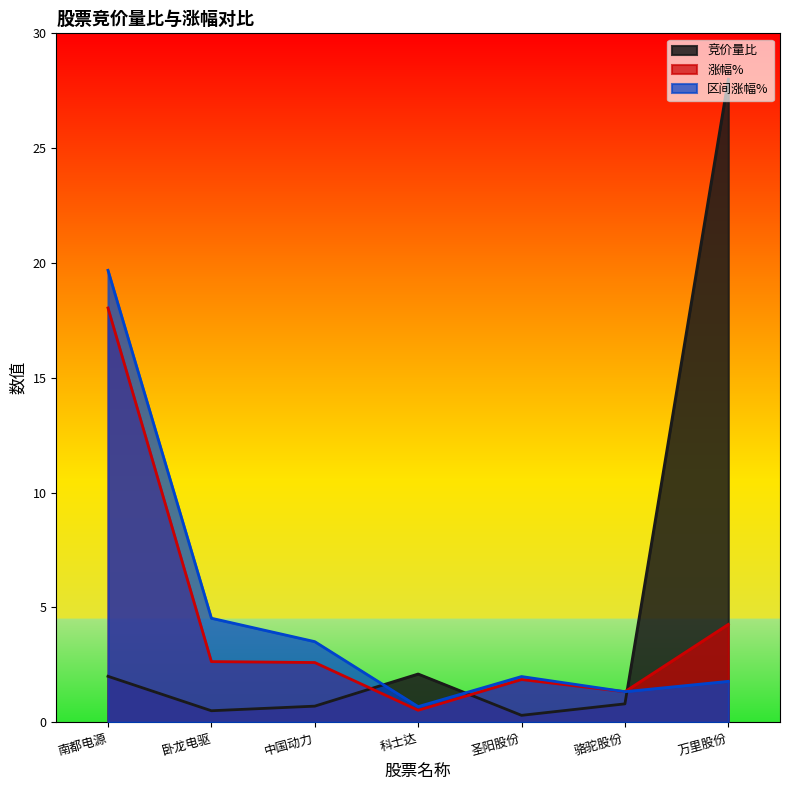

What is the label of the 4th point from the left?

科士达